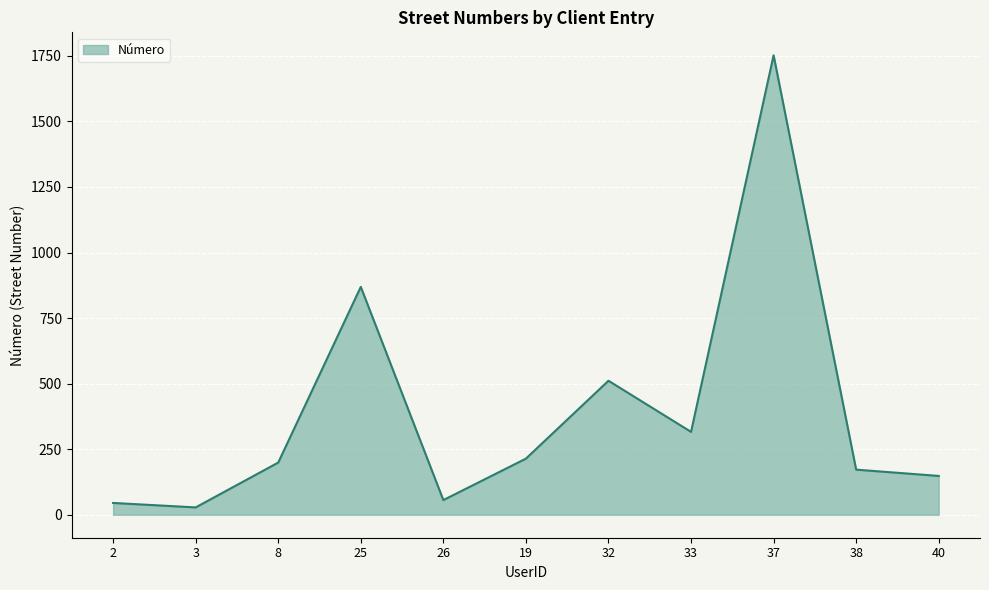

How many interior local peaks (higher than both neighbors) does the data have?

3